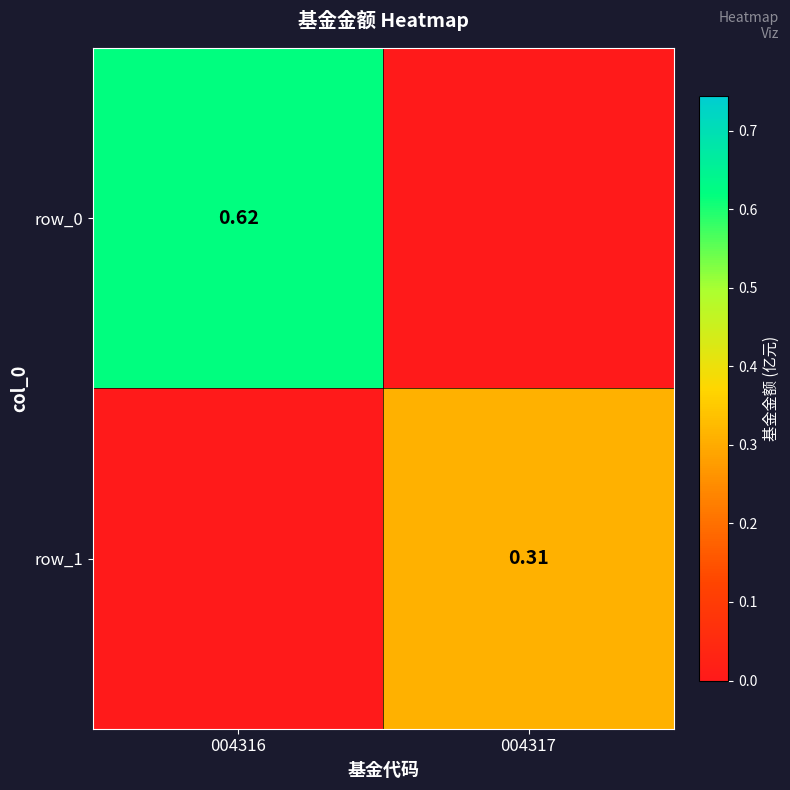

True or false: row_1 has a value of 0.1 at 004317.

False